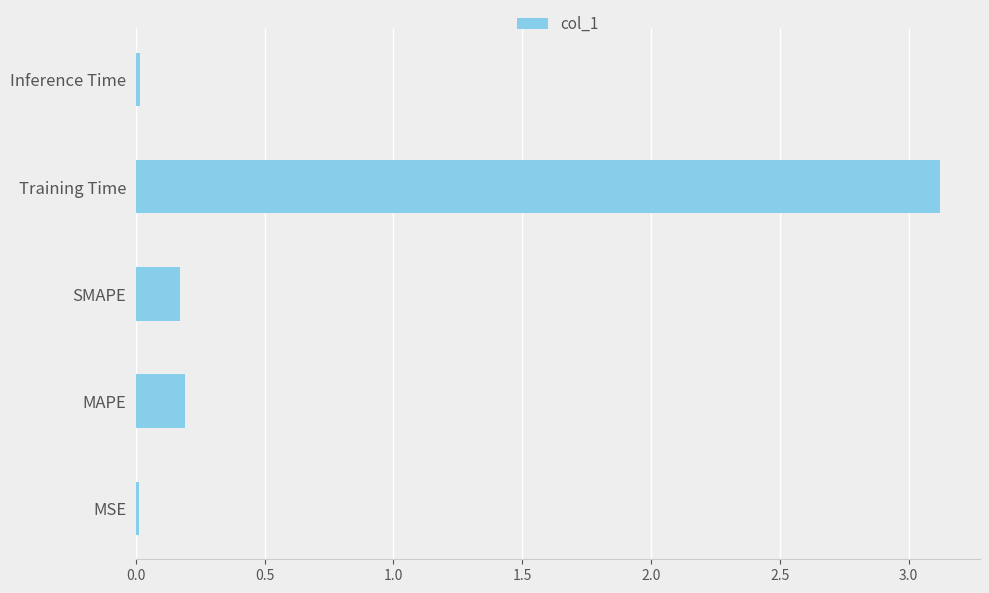

Is it true that the value at Inference Time is 0.0?

True